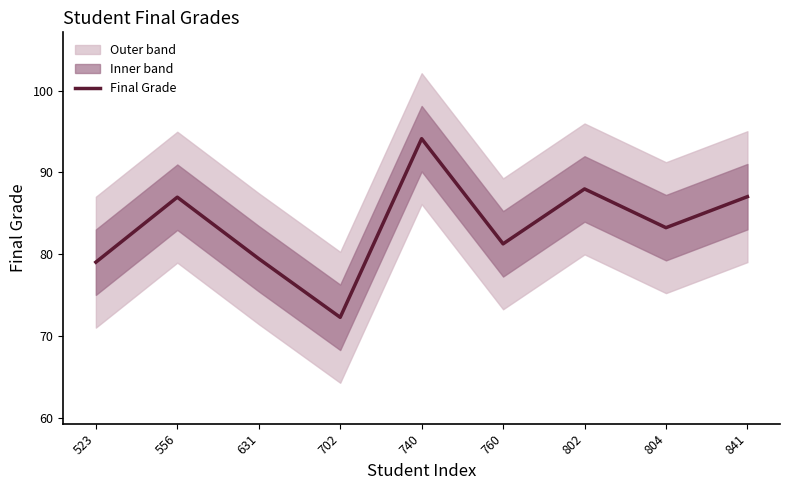

Rank the categories by value from lowest to highest.

702, 523, 631, 760, 804, 556, 841, 802, 740